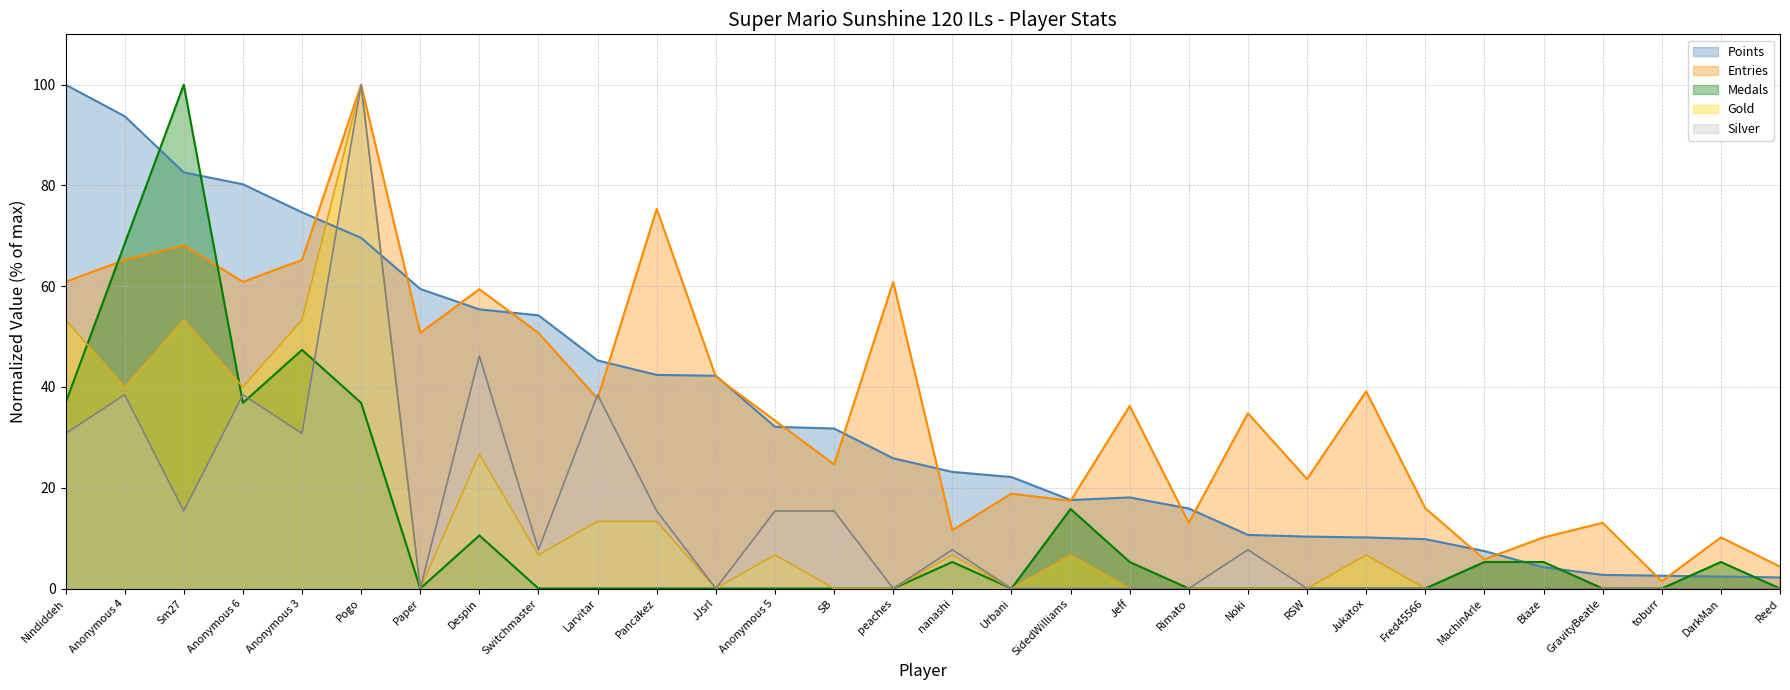

What is the difference between the second highest and minimum values in the Gold series?

53.3